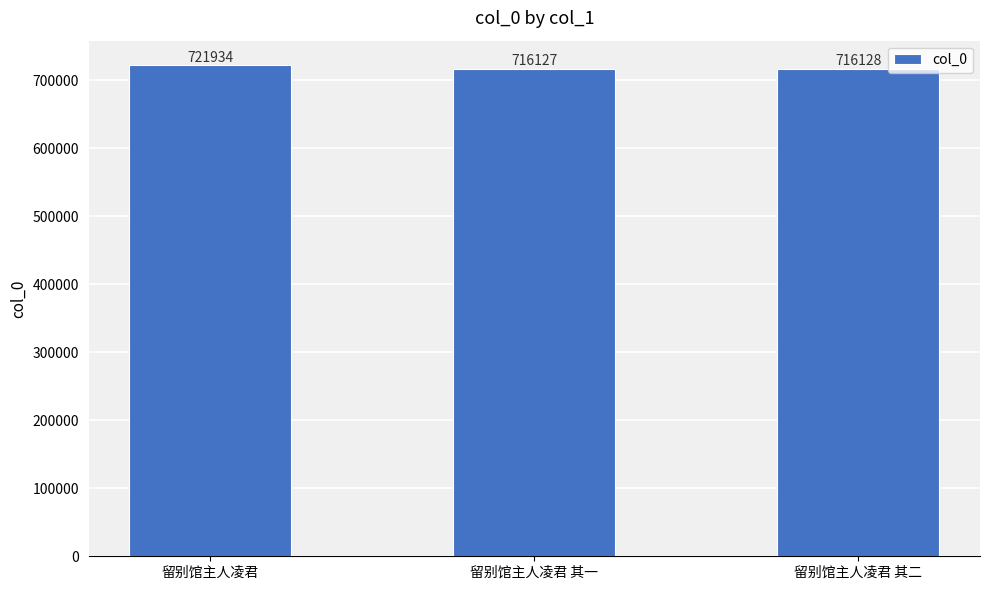

What is the greatest value displayed?

721934